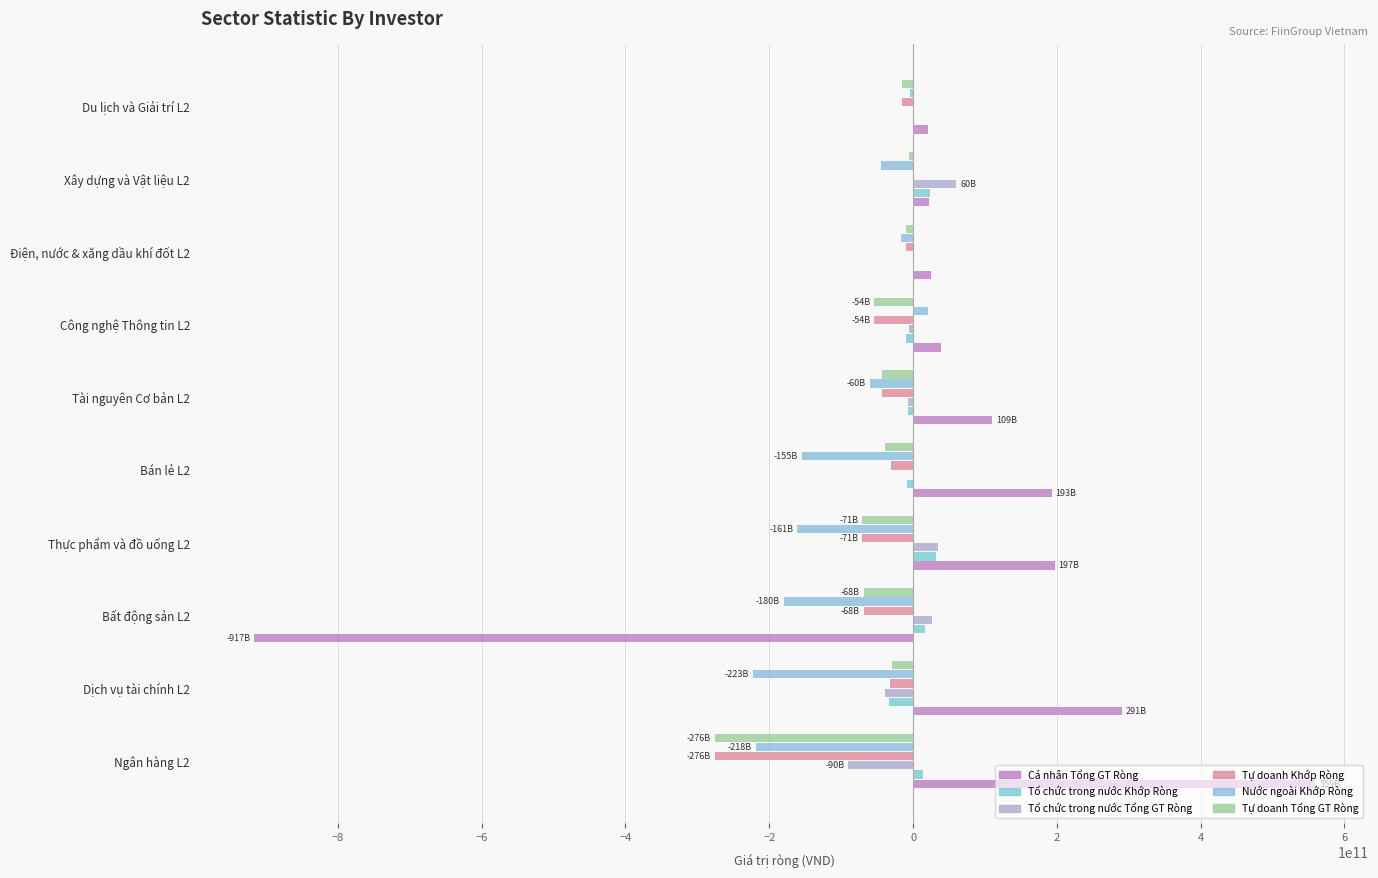

How many positive values does the Cá nhân Tổng GT Ròng series have?

9